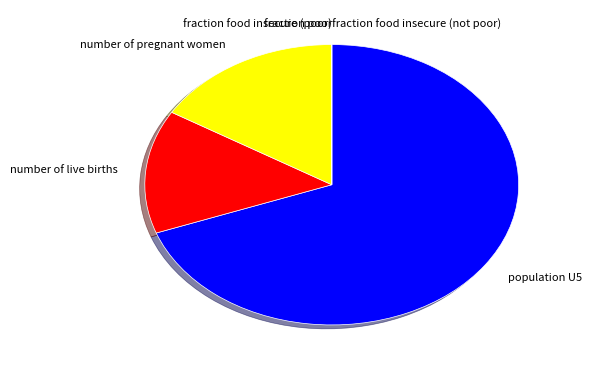

Is the sum of population U5 and number of live births greater than half?

Yes